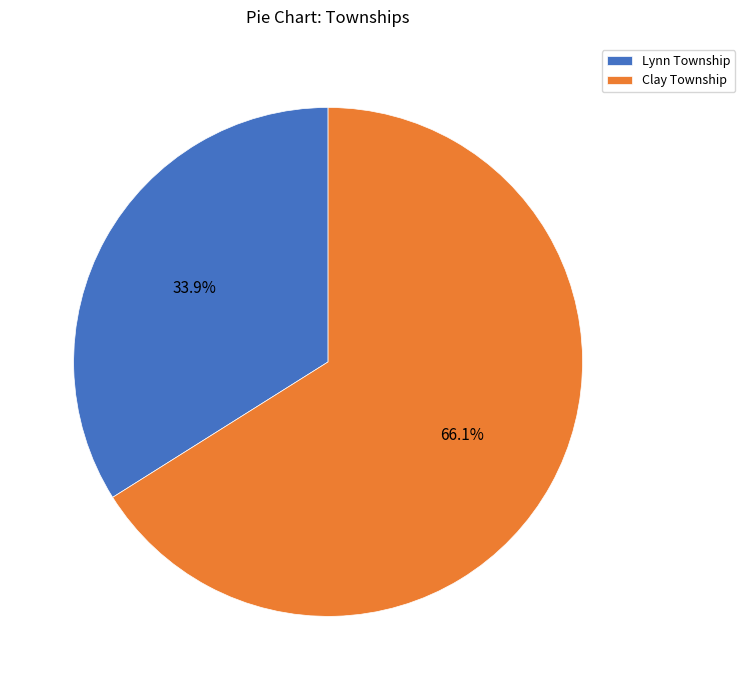

Is it true that Lynn Township is 46% of the pie?

False